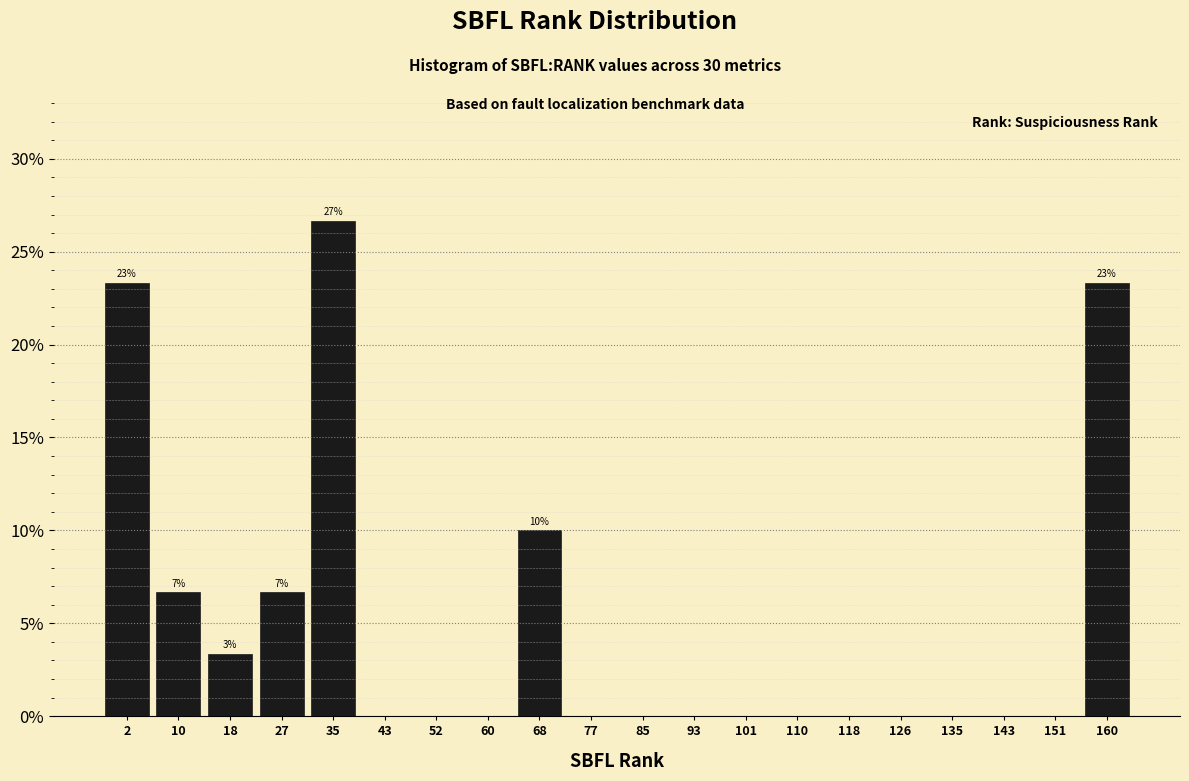

Which range on the x-axis has the tallest bar?

31 to 39